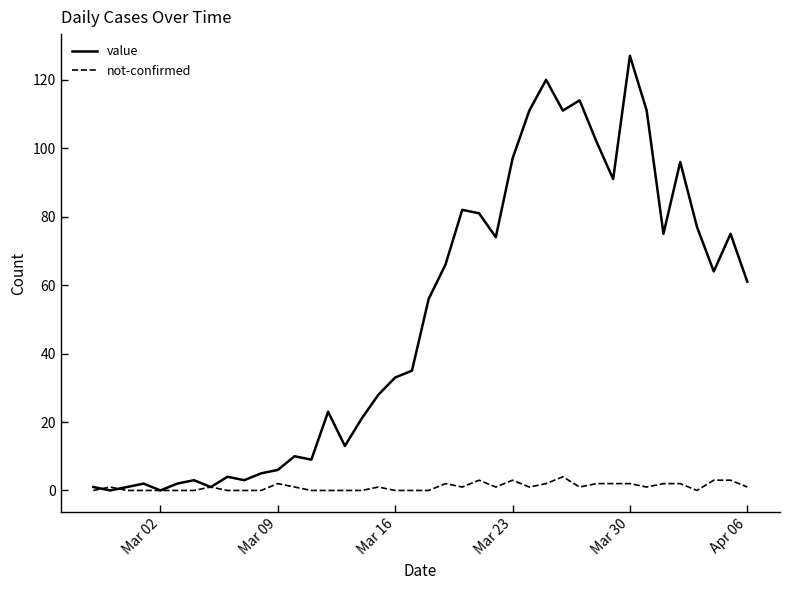

True or false: not-confirmed has more than 1 points higher than both neighbors.

True